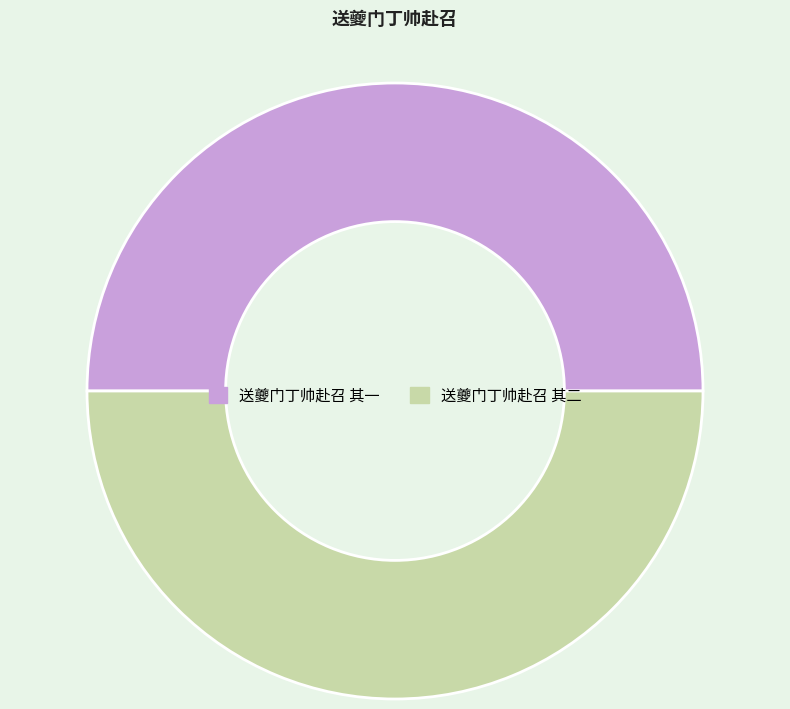

The 送夔门丁帅赴召 其一 slice represents 50% of the pie. True or false?

True